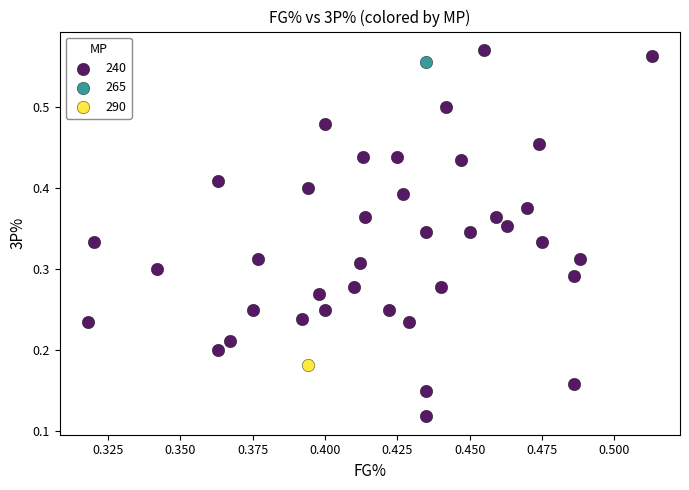

What are all the series names shown in the legend?

240, 265, 290